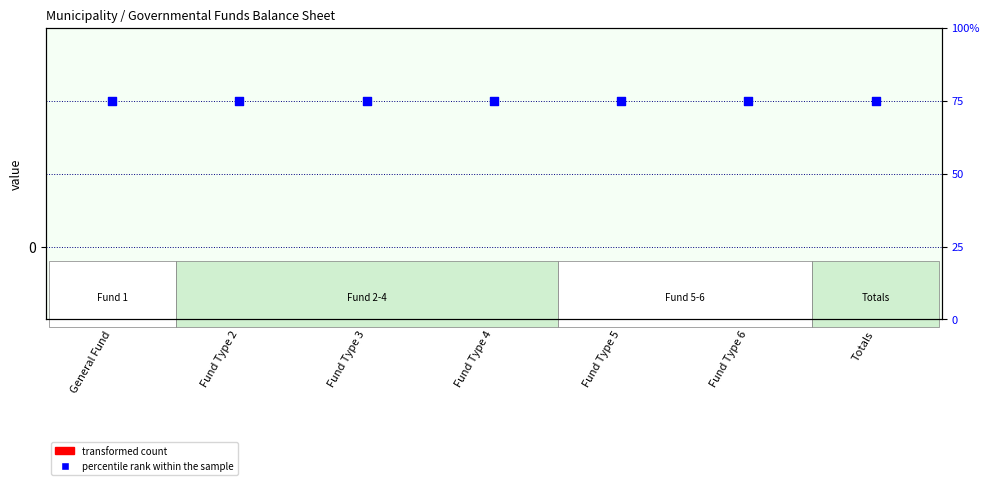

At how many categories does at least one series exceed 62?

7